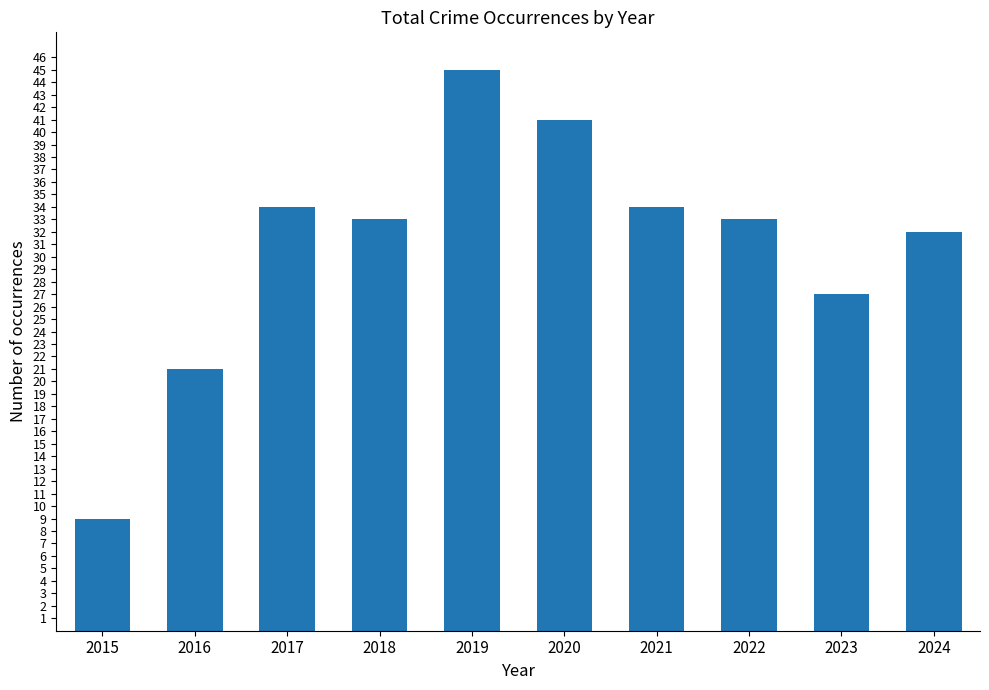

How many data points does each series have?

10